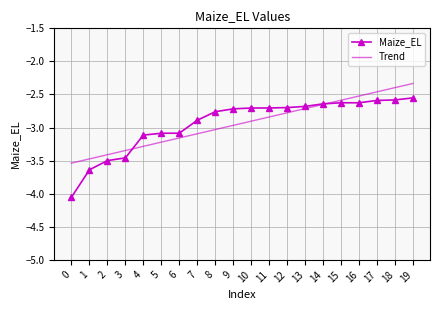

Rank the categories by value from highest to lowest.

19, 18, 17, 16, 15, 14, 13, 12, 11, 10, 9, 8, 7, 6, 5, 4, 3, 2, 1, 0